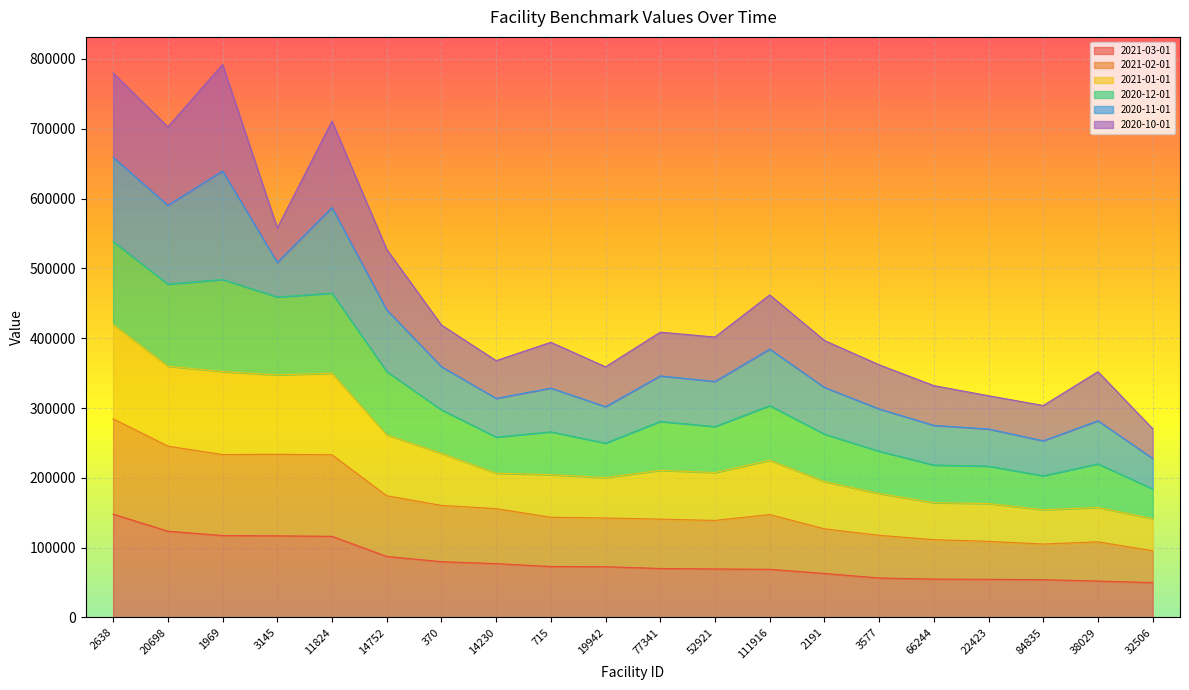

What is the total value across all series at 2191?

396734.3